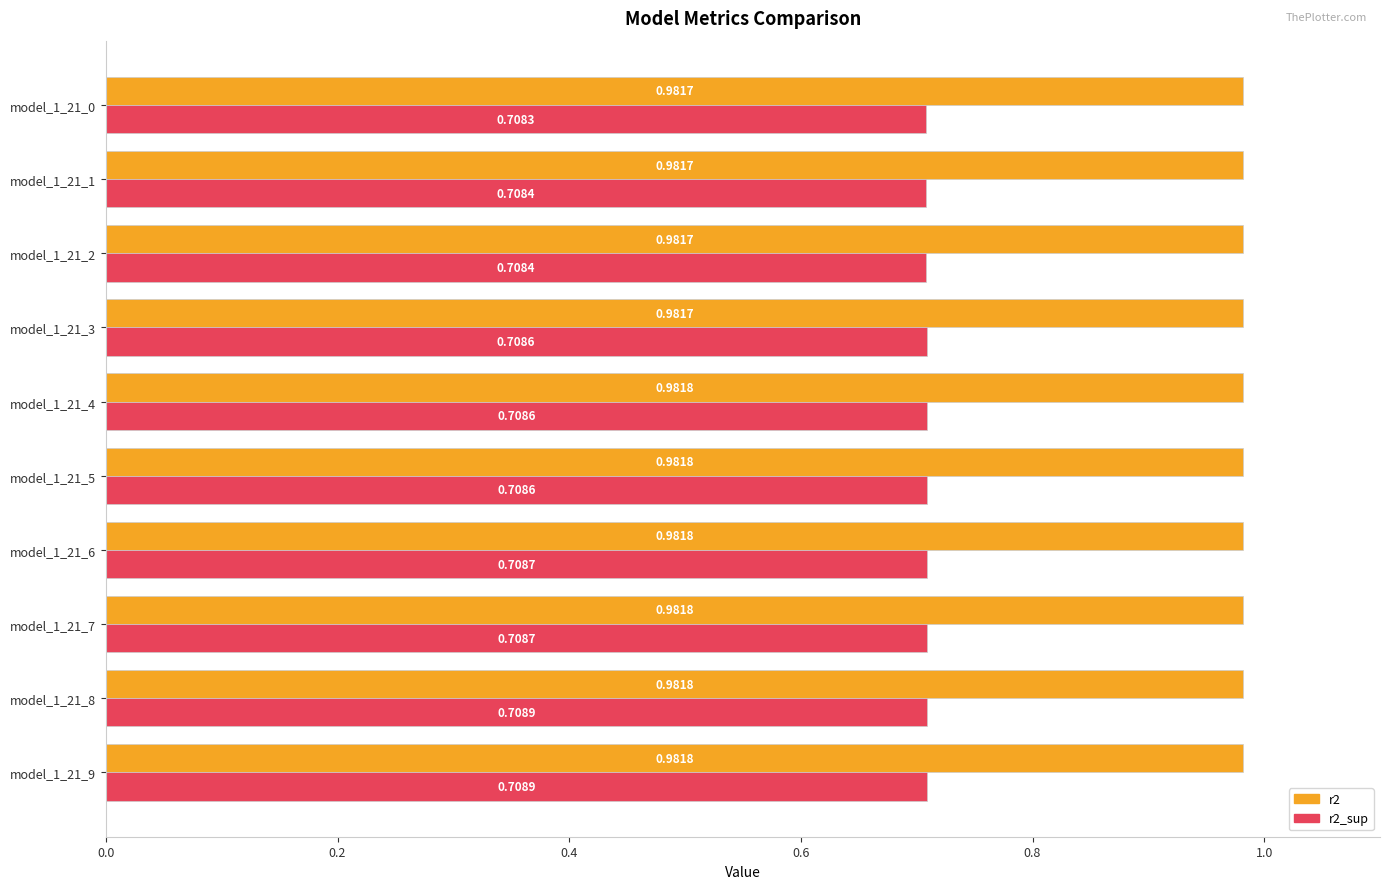

What is the total value across all series at model_1_21_8?

1.7